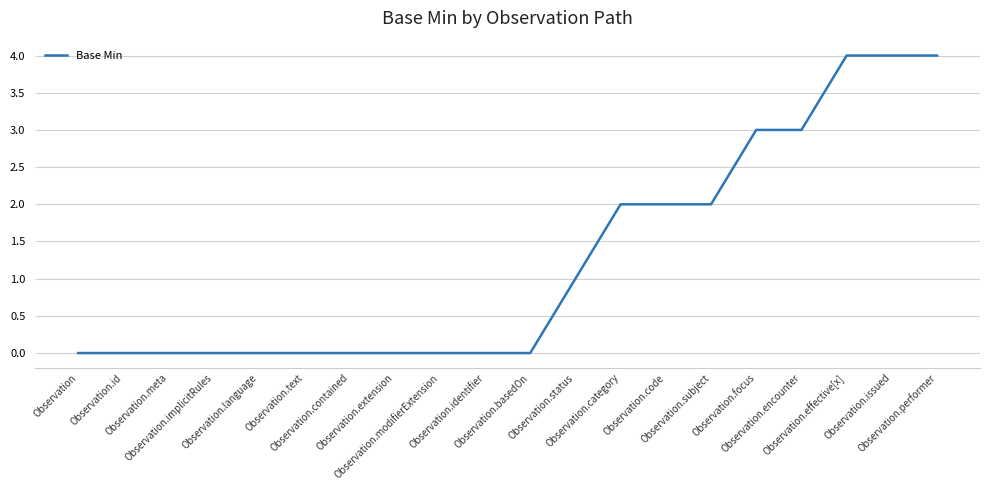

The chart shows a value of 1 at Observation.focus. True or false?

False